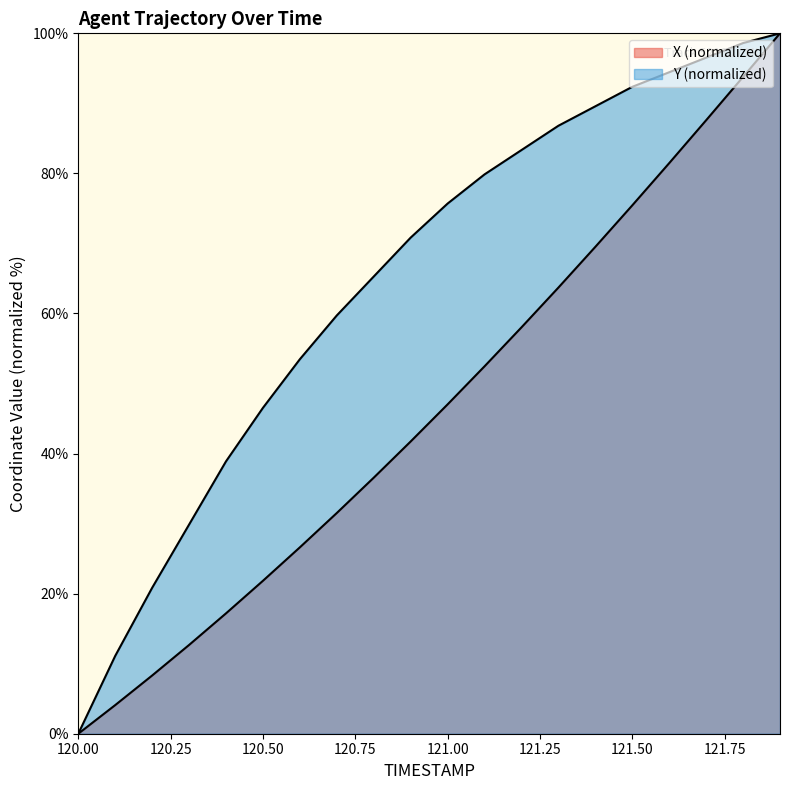

What is the maximum value for Y?

100.0